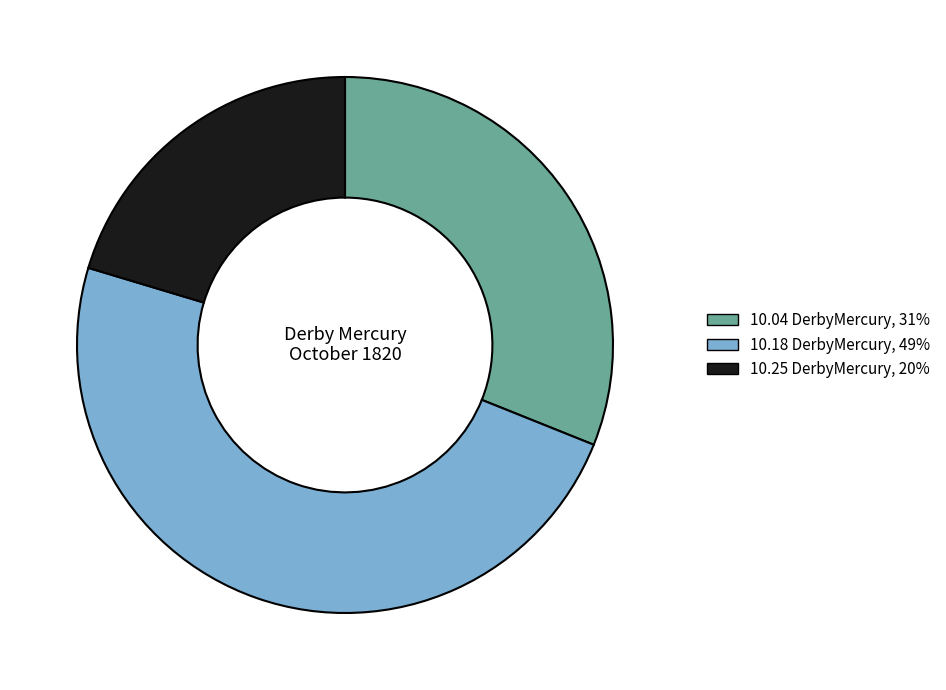

Is there any slice that represents more than half of the pie?

No